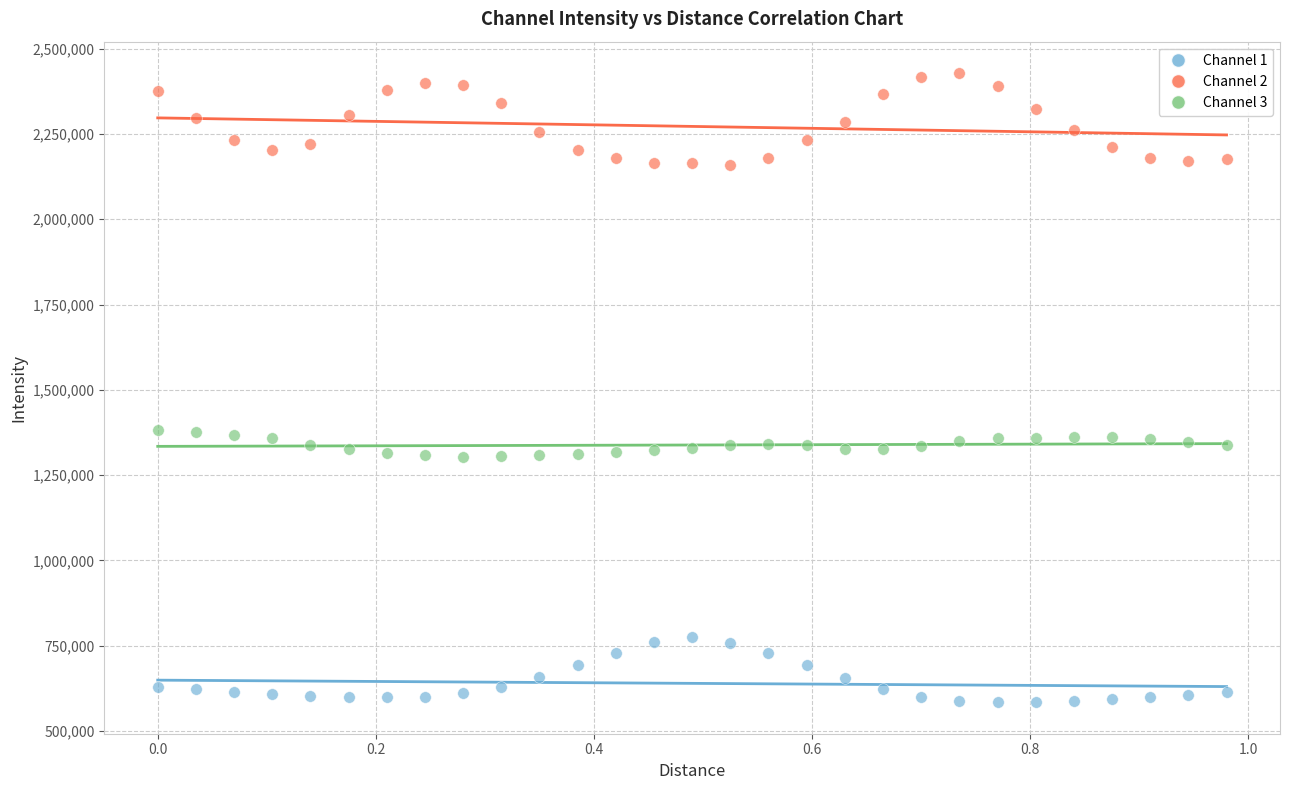

What are all the series names shown in the legend?

Channel 1, Channel 2, Channel 3